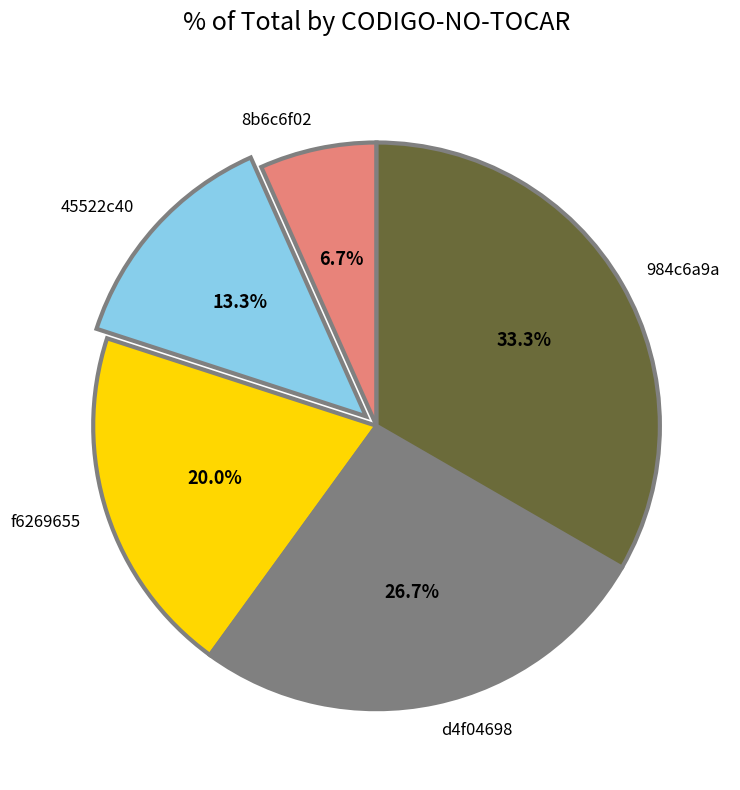

Is there any slice that represents more than half of the pie?

No